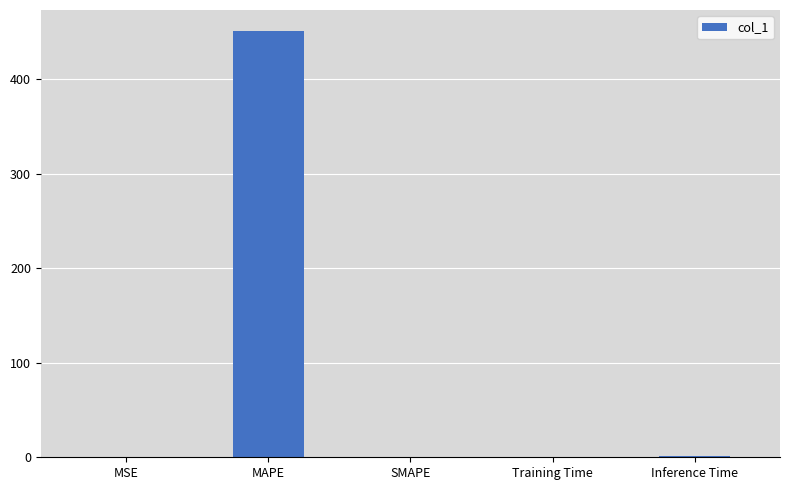

Between Training Time and MAPE, which is larger?

MAPE